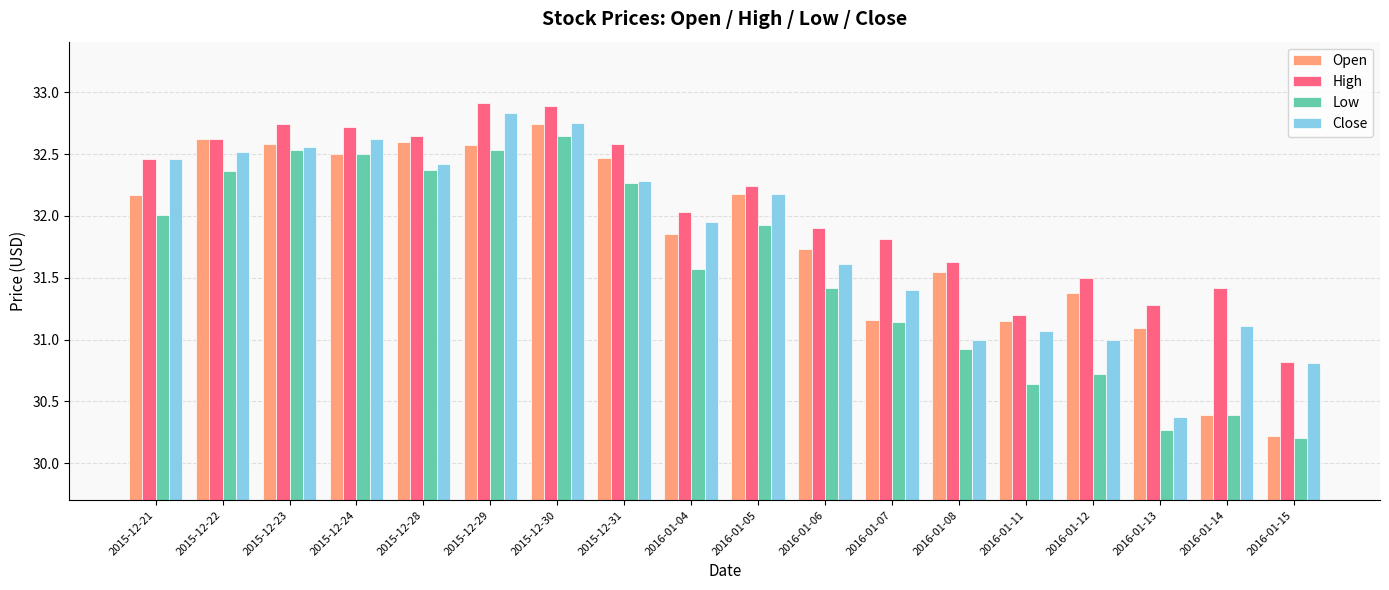

What is the label of the 2nd bar from the left?

2015-12-22